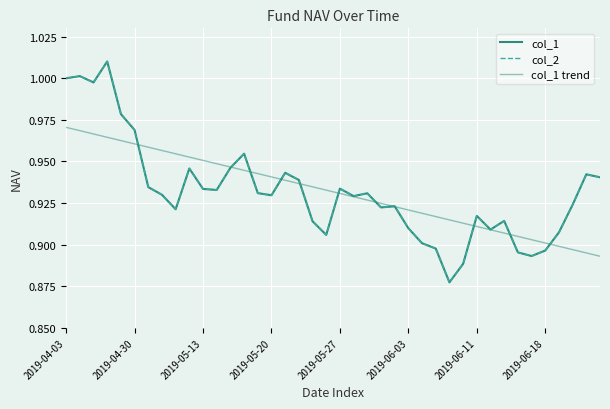

In col_2, how many points are higher than both neighbors (excluding endpoints)?

11